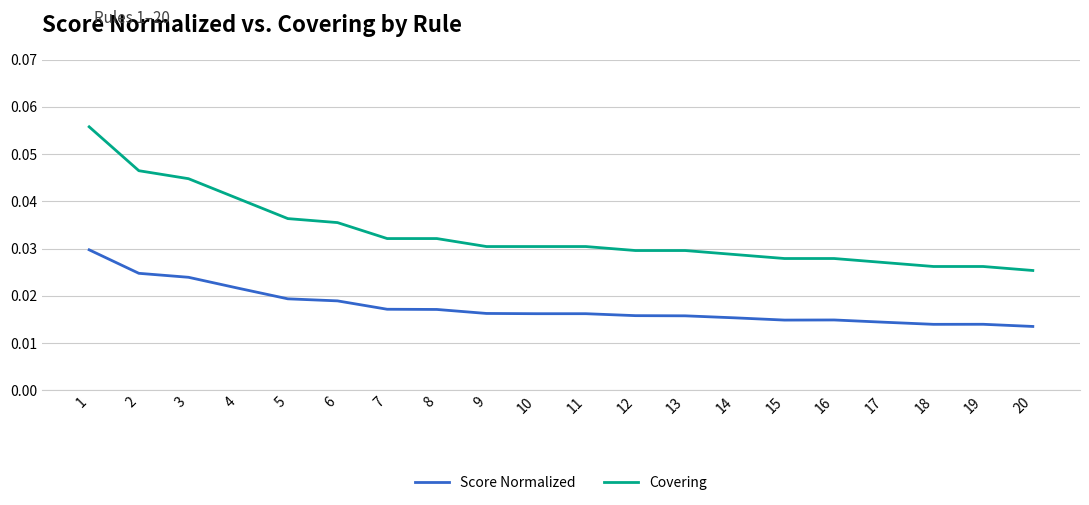

List the series in order of their overall mean, lowest first.

Score Normalized, Covering